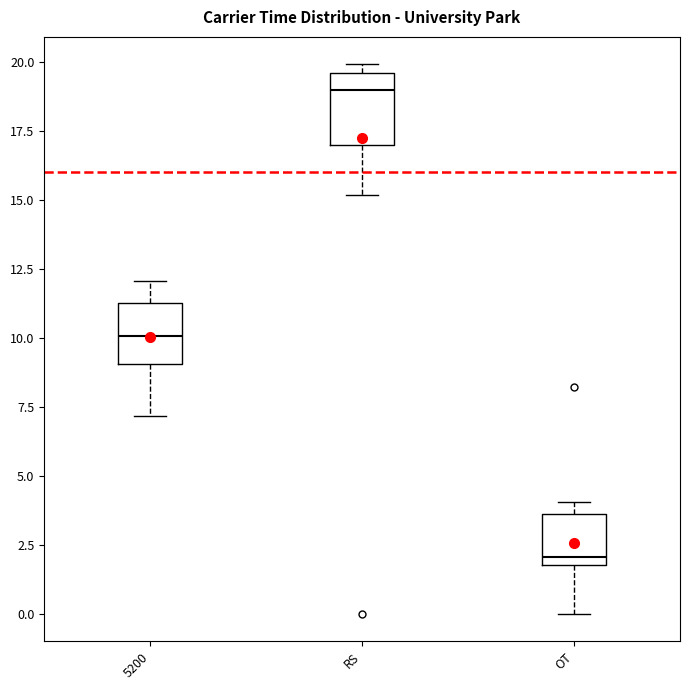

Where does the lower whisker of the box for OT end on the y-axis? The values are not printed on the chart, so give them approximately, as read against the axis.

0.0